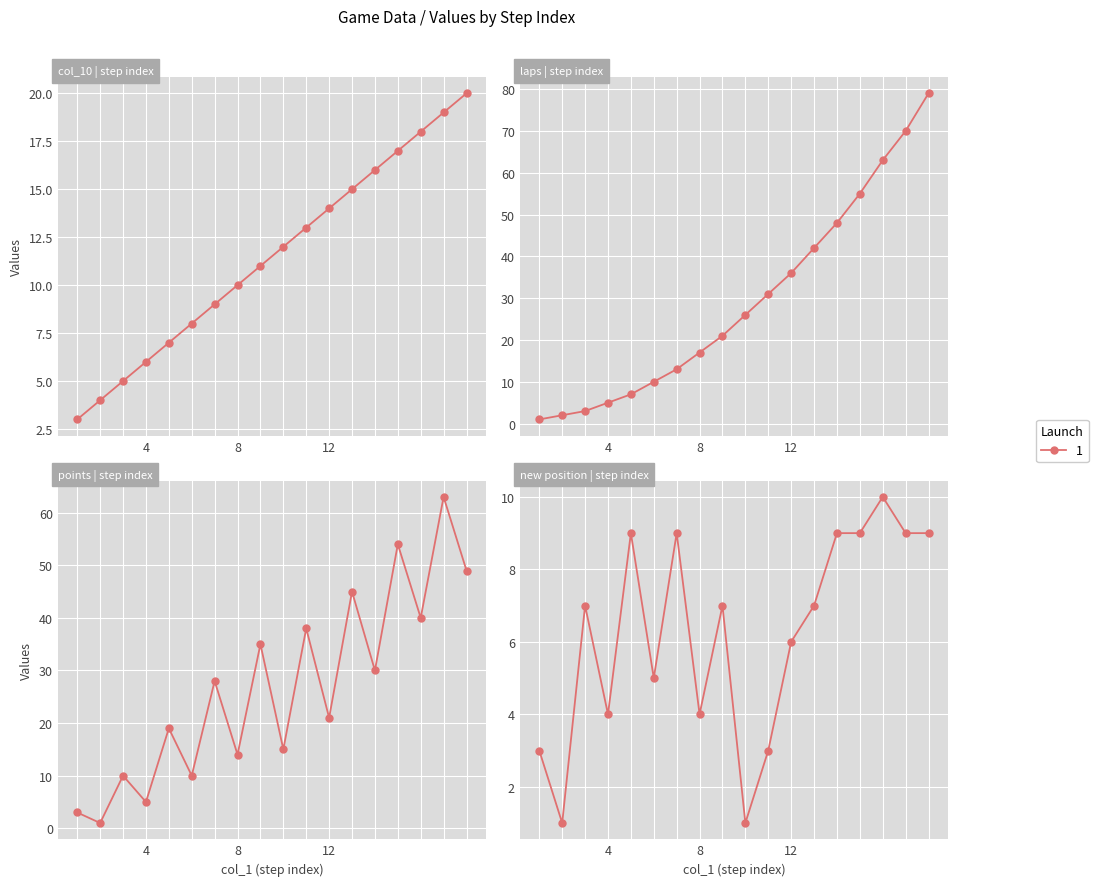

At which label does laps reach its peak?

18